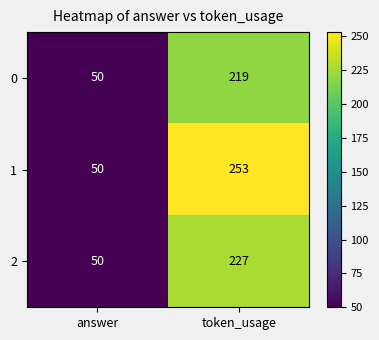

What is the difference between the maximum and minimum values in the 1 series?

203